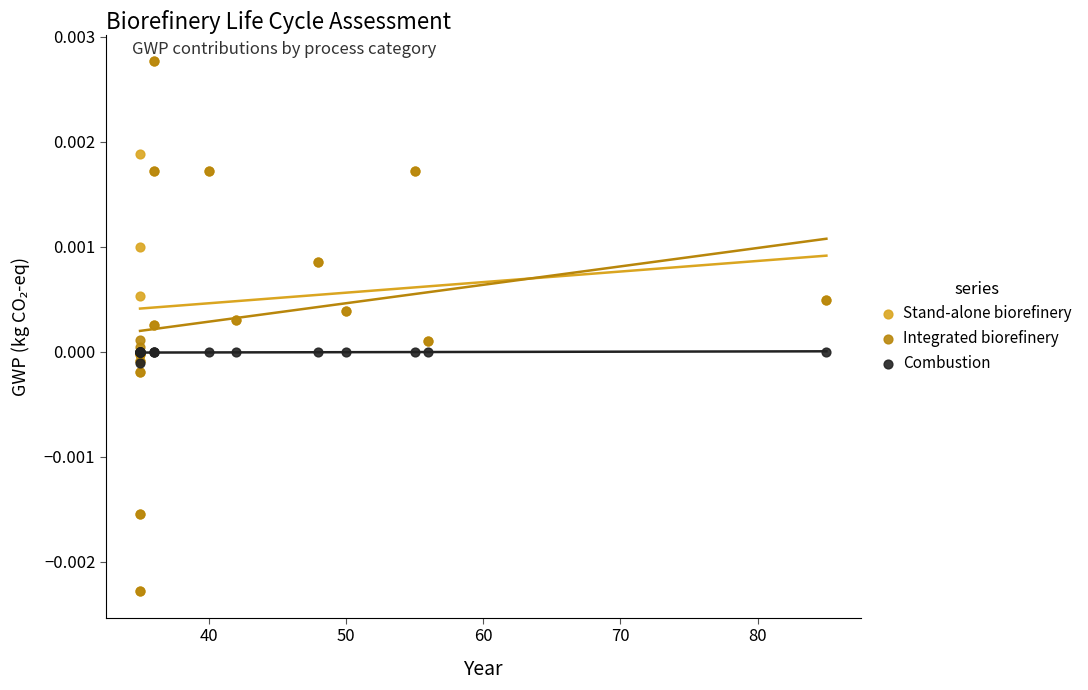

What are all the series names shown in the legend?

Stand-alone biorefinery, Integrated biorefinery, Combustion